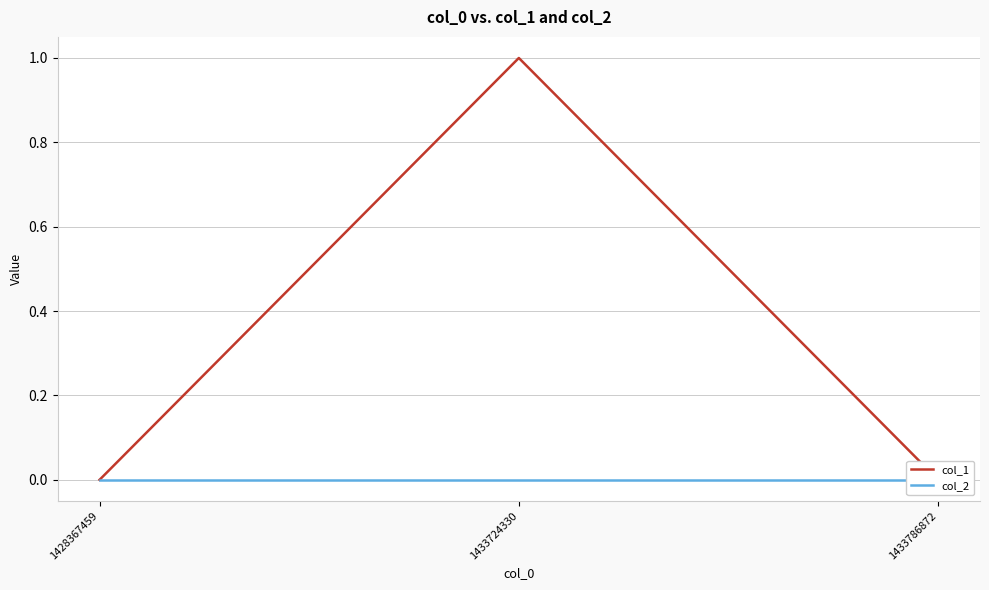

What is the maximum value shown in the chart?

1